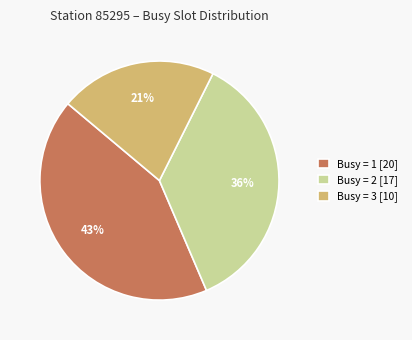

The Busy = 2 [17] slice represents 45% of the pie. True or false?

False